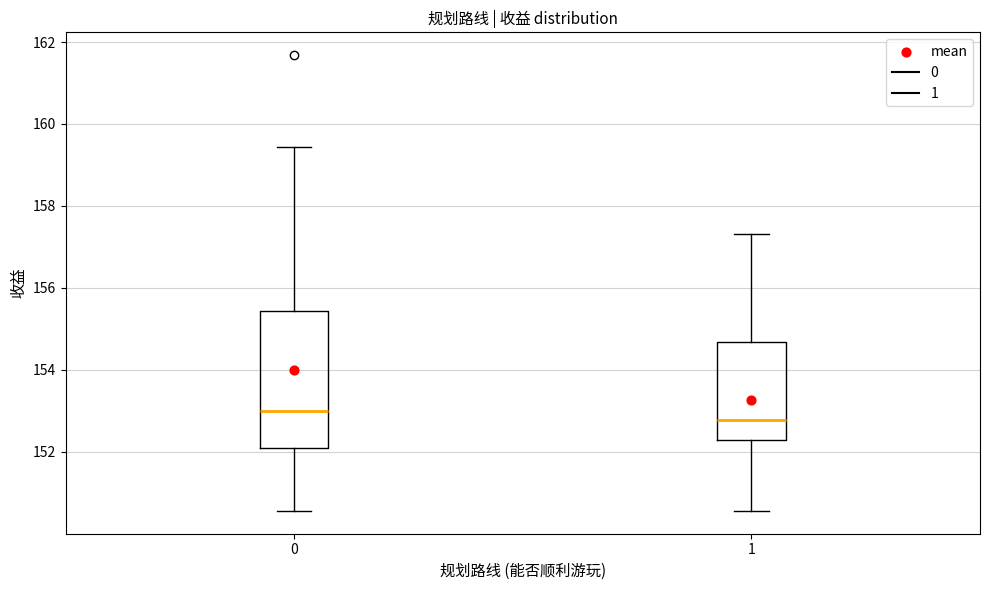

Comparing the boxes themselves (not the whiskers), which one is the tallest?

0